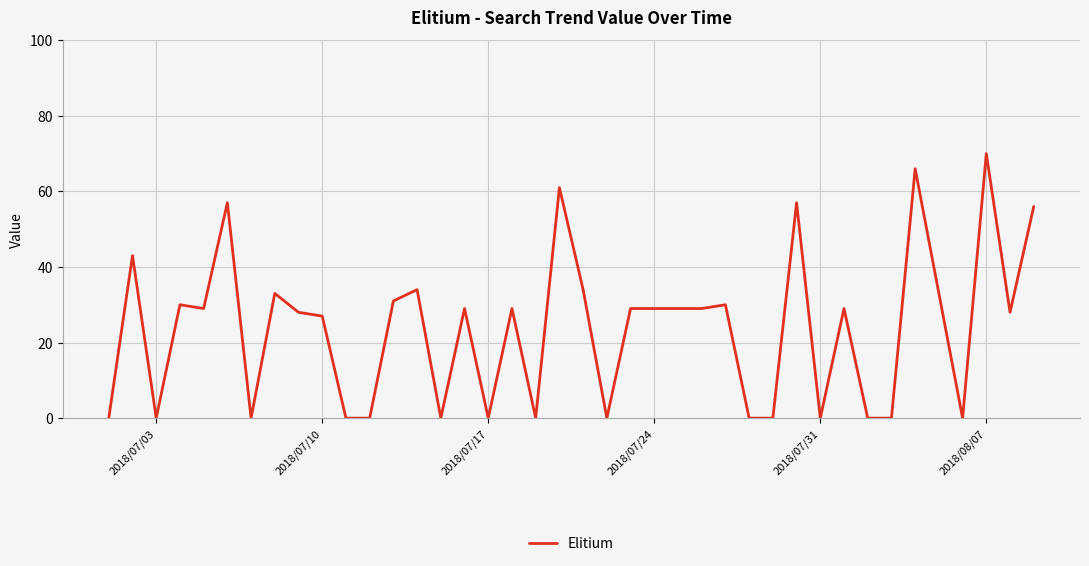

What is the greatest value displayed?

70